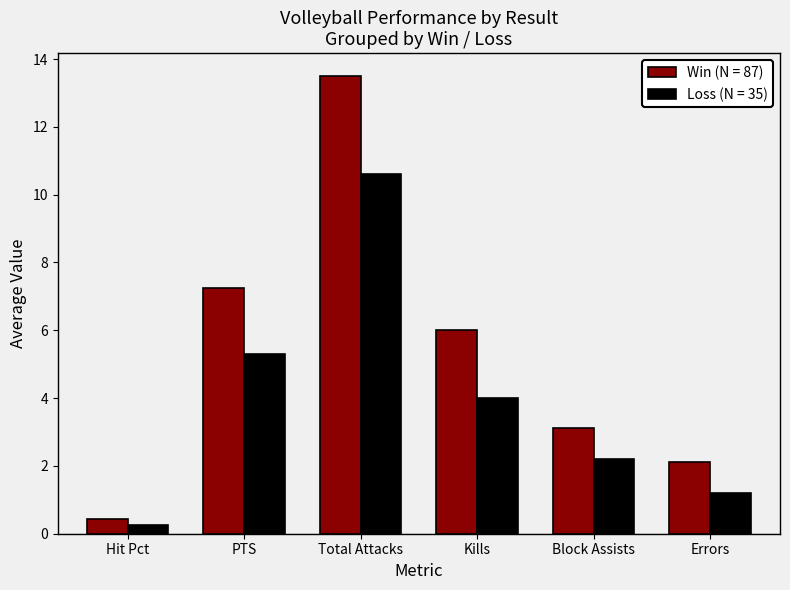

Which label corresponds to the smallest value in the chart?

Hit Pct